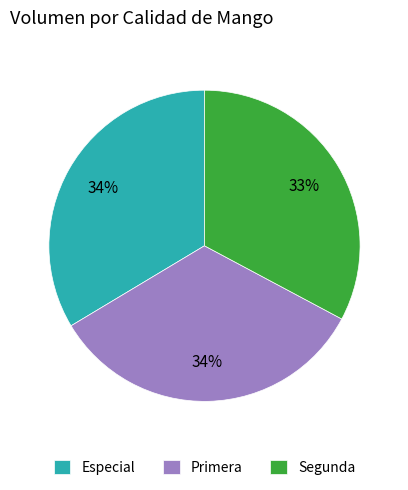

Do Segunda and Especial together represent more than half of the pie?

Yes